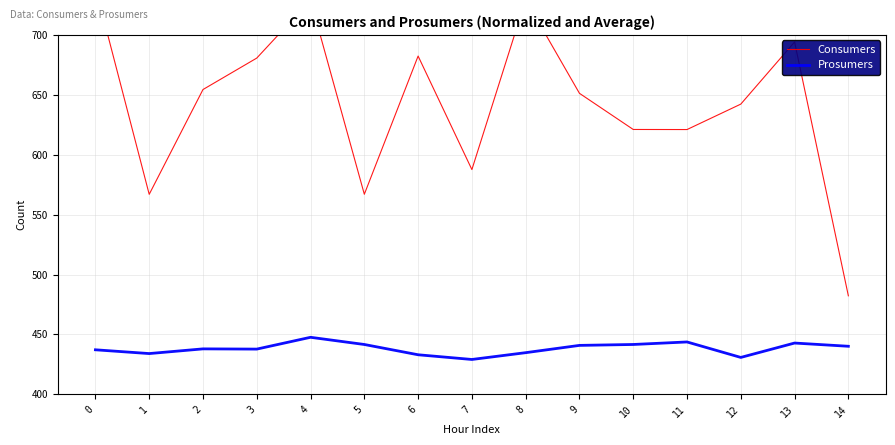

How many data points does each series have?

15